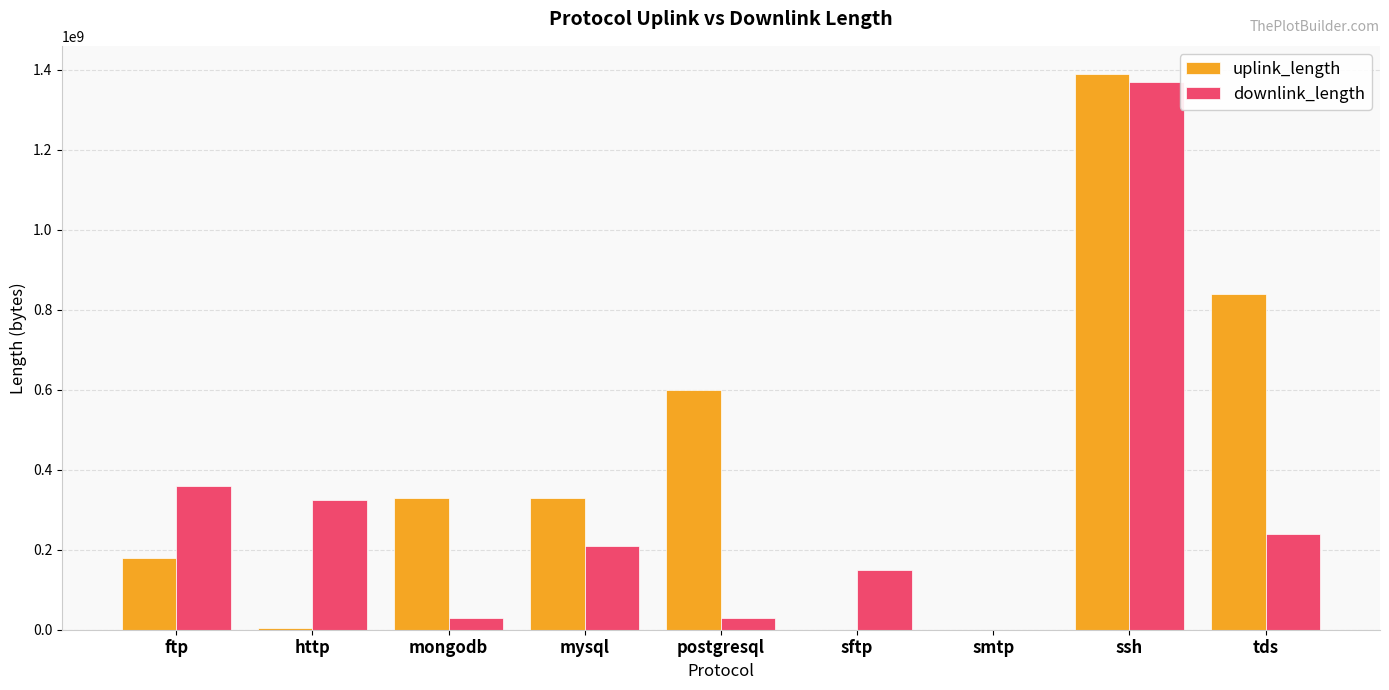

Are the bars horizontal?

No